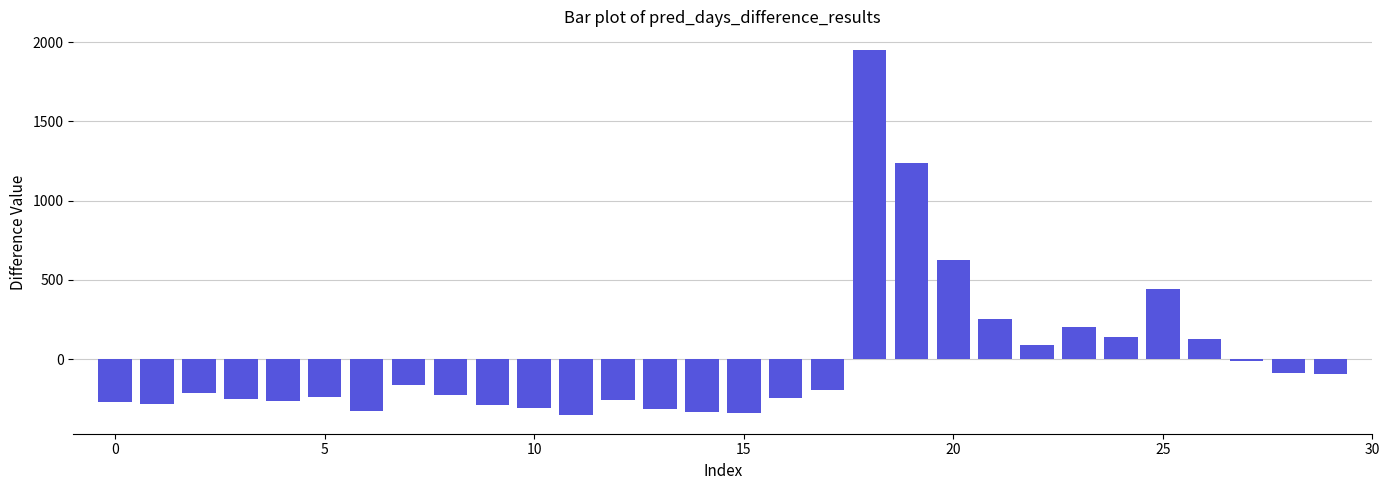

How many series are shown in this chart?

1